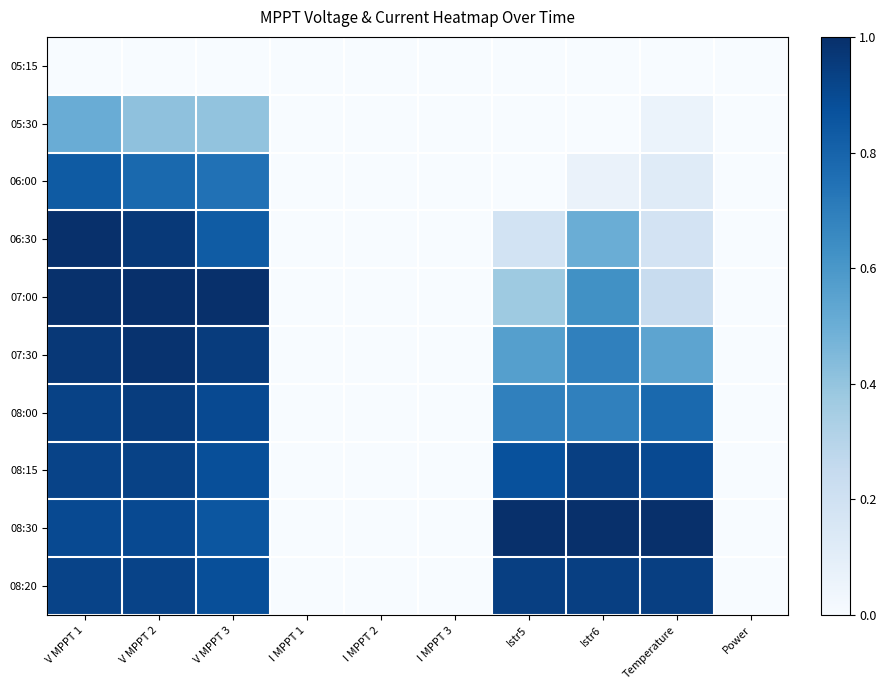

Reading left to right, transcribe all the data shown in this chart.

05:15: V MPPT 1=0.0	V MPPT 2=0.0	V MPPT 3=0.0	I MPPT 1=0.0	I MPPT 2=0.0	I MPPT 3=0.0	Istr5=0.0	Istr6=0.0	Temperature=0.0	Power=0.0
05:30: V MPPT 1=0.5	V MPPT 2=0.4	V MPPT 3=0.4	I MPPT 1=0.0	I MPPT 2=0.0	I MPPT 3=0.0	Istr5=0.0	Istr6=0.0	Temperature=0.1	Power=0.0
06:00: V MPPT 1=0.8	V MPPT 2=0.8	V MPPT 3=0.7	I MPPT 1=0.0	I MPPT 2=0.0	I MPPT 3=0.0	Istr5=0.0	Istr6=0.1	Temperature=0.1	Power=0.0
06:30: V MPPT 1=1.0	V MPPT 2=1.0	V MPPT 3=0.8	I MPPT 1=0.0	I MPPT 2=0.0	I MPPT 3=0.0	Istr5=0.2	Istr6=0.5	Temperature=0.2	Power=0.0
07:00: V MPPT 1=1.0	V MPPT 2=1.0	V MPPT 3=1.0	I MPPT 1=0.0	I MPPT 2=0.0	I MPPT 3=0.0	Istr5=0.4	Istr6=0.6	Temperature=0.2	Power=0.0
07:30: V MPPT 1=1.0	V MPPT 2=1.0	V MPPT 3=1.0	I MPPT 1=0.0	I MPPT 2=0.0	I MPPT 3=0.0	Istr5=0.6	Istr6=0.7	Temperature=0.5	Power=0.0
08:00: V MPPT 1=0.9	V MPPT 2=0.9	V MPPT 3=0.9	I MPPT 1=0.0	I MPPT 2=0.0	I MPPT 3=0.0	Istr5=0.7	Istr6=0.7	Temperature=0.8	Power=0.0
08:15: V MPPT 1=0.9	V MPPT 2=0.9	V MPPT 3=0.9	I MPPT 1=0.0	I MPPT 2=0.0	I MPPT 3=0.0	Istr5=0.9	Istr6=0.9	Temperature=0.9	Power=0.0
08:30: V MPPT 1=0.9	V MPPT 2=0.9	V MPPT 3=0.9	I MPPT 1=0.0	I MPPT 2=0.0	I MPPT 3=0.0	Istr5=1.0	Istr6=1.0	Temperature=1.0	Power=0.0
08:20: V MPPT 1=0.9	V MPPT 2=0.9	V MPPT 3=0.9	I MPPT 1=0.0	I MPPT 2=0.0	I MPPT 3=0.0	Istr5=0.9	Istr6=0.9	Temperature=0.9	Power=0.0